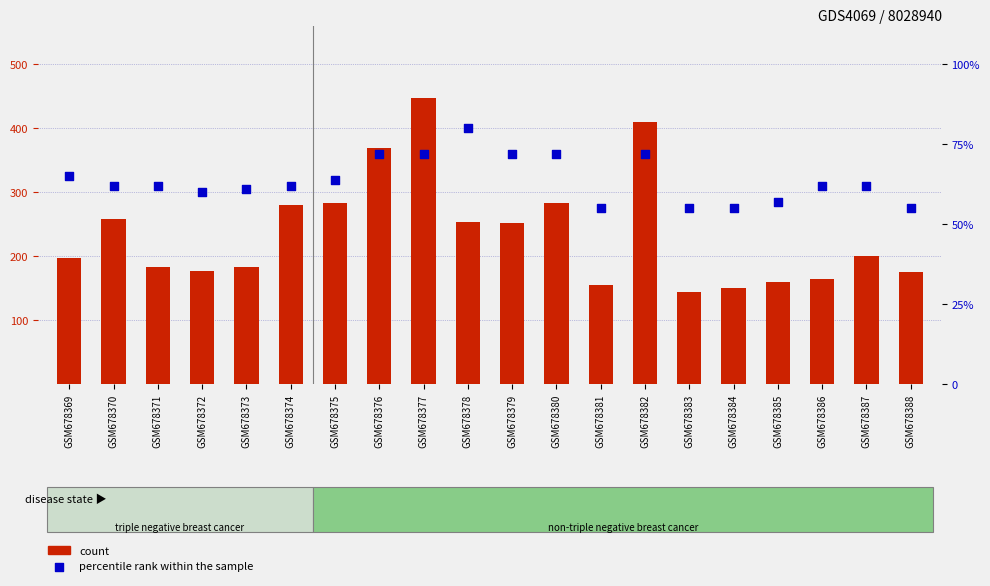

Which series contains the lowest Y value?

percentile rank within the sample